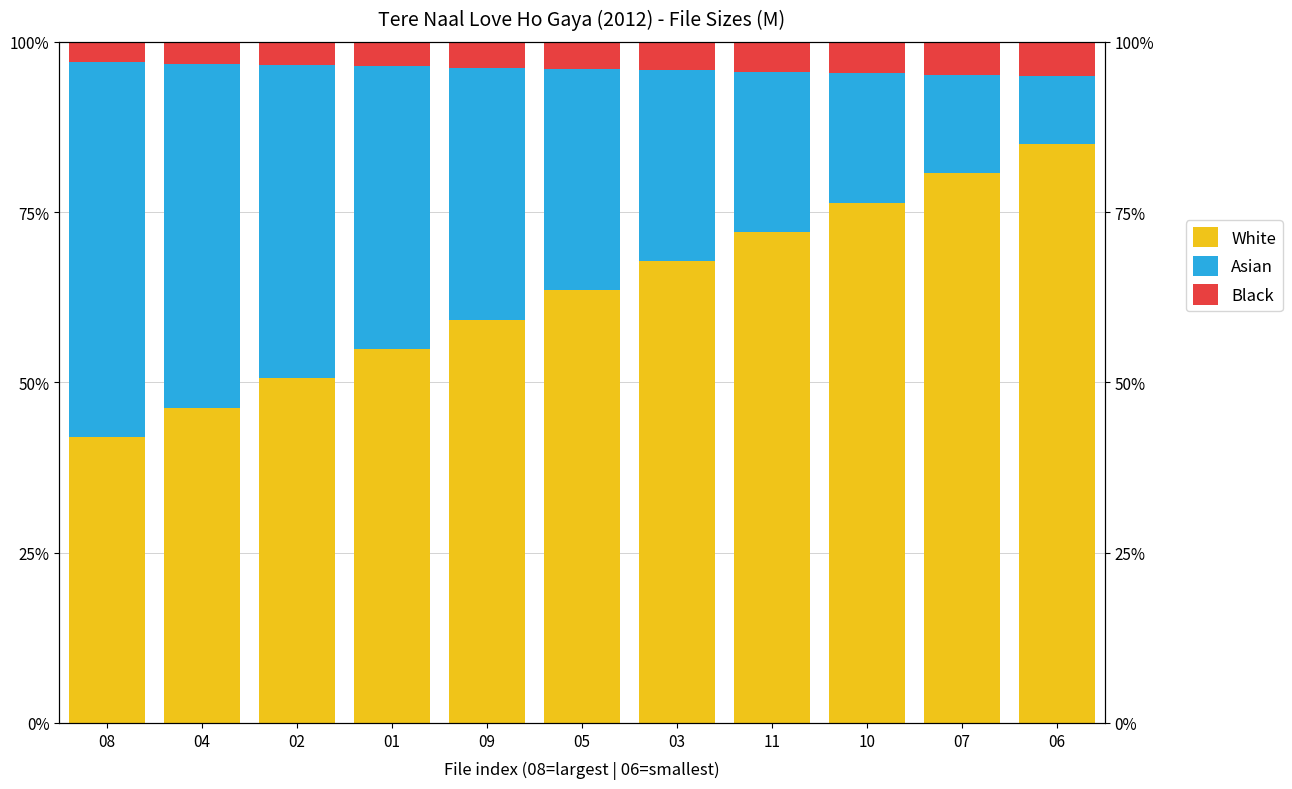

At 11, list the series in order from smallest to largest.

Black, Asian, White